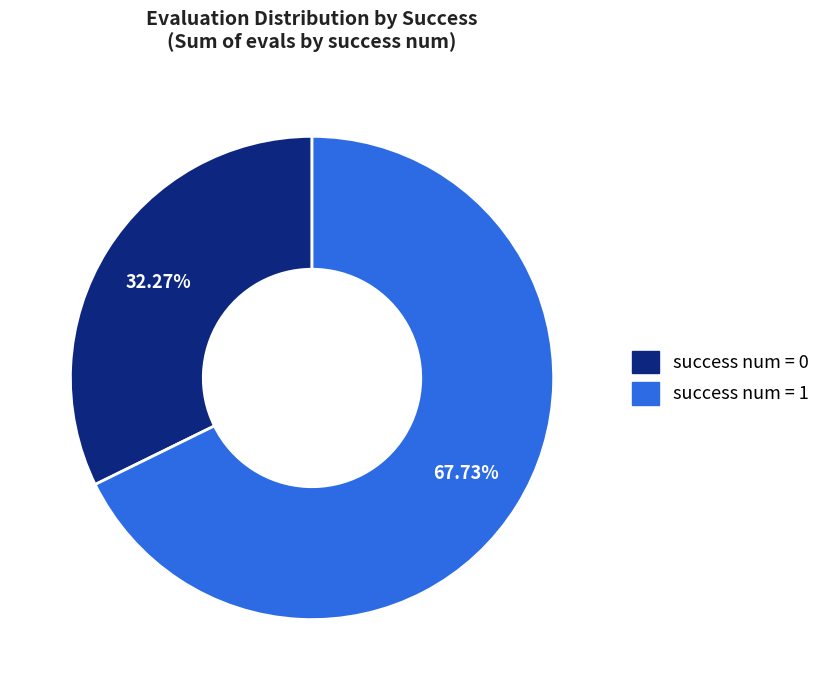

Between success num = 0 and success num = 1, which is larger?

success num = 1